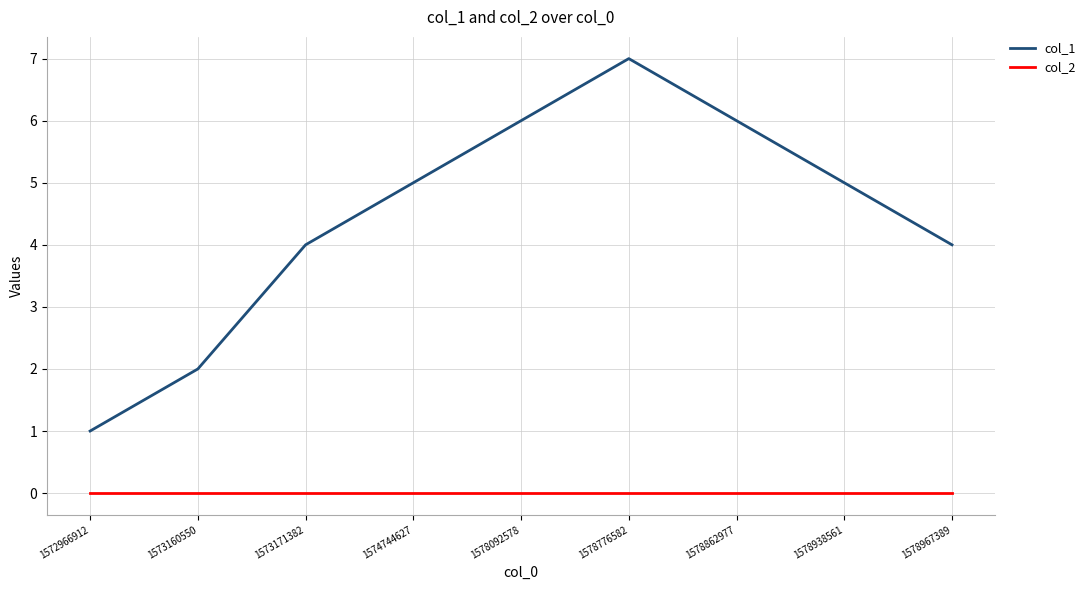

What is the maximum value shown in the chart?

7